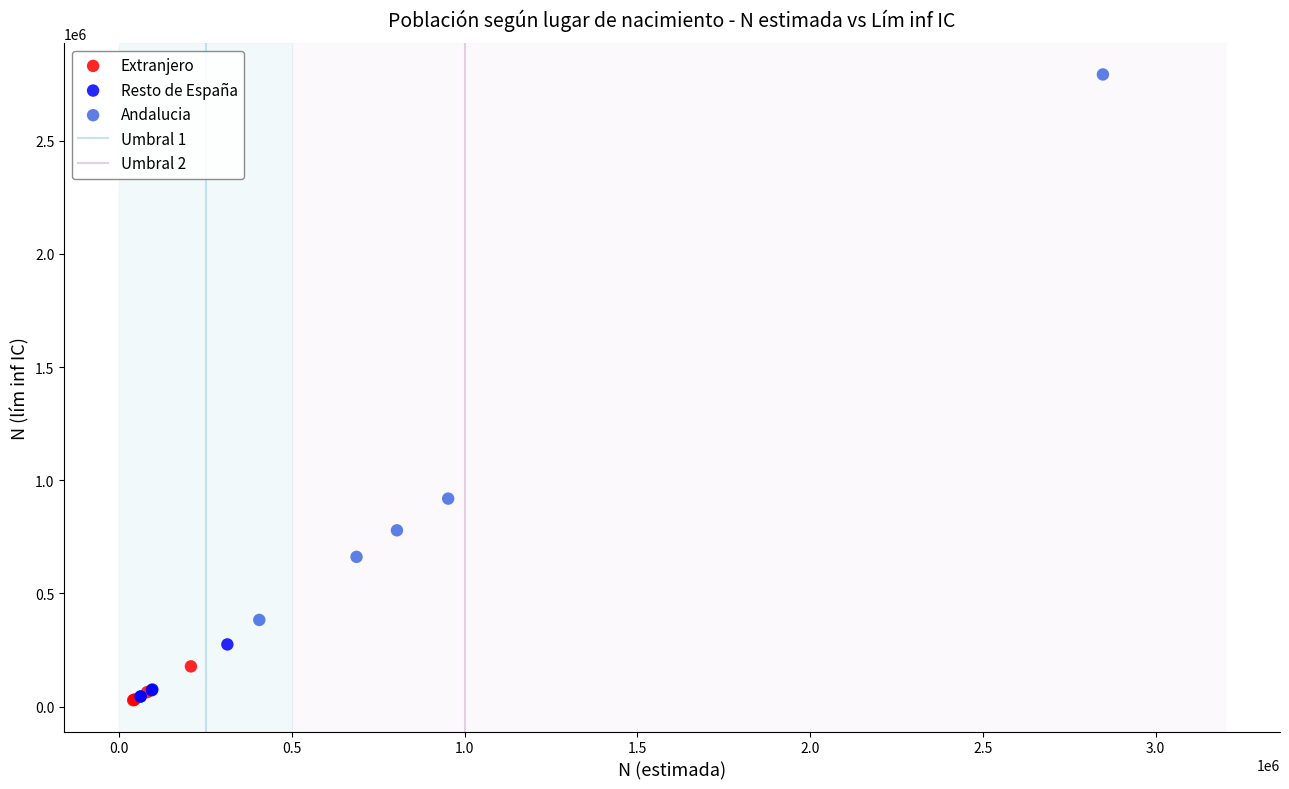

Which series has the largest Y range (max minus min)?

Andalucia